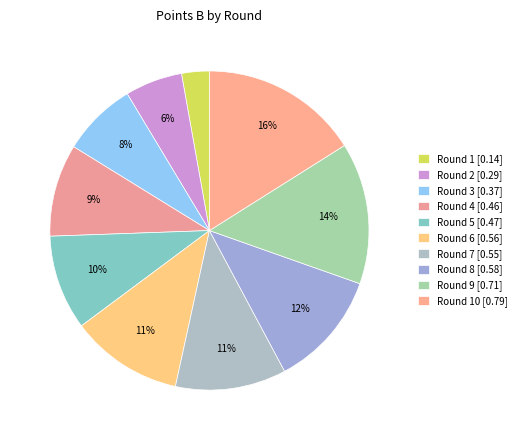

To the nearest percent, what is the difference between the largest and smallest slice percentages?

13%